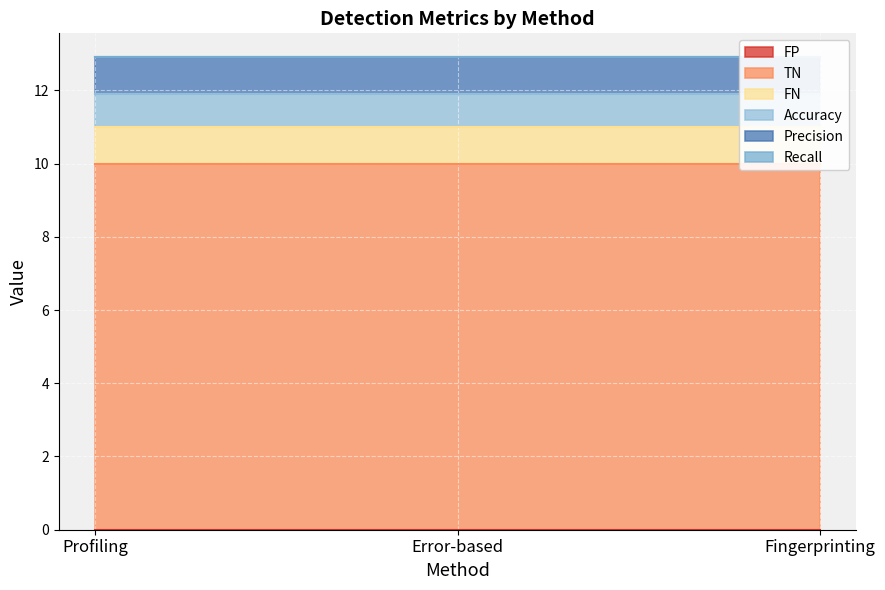

The TN series shows 5.4 at Profiling. True or false?

False